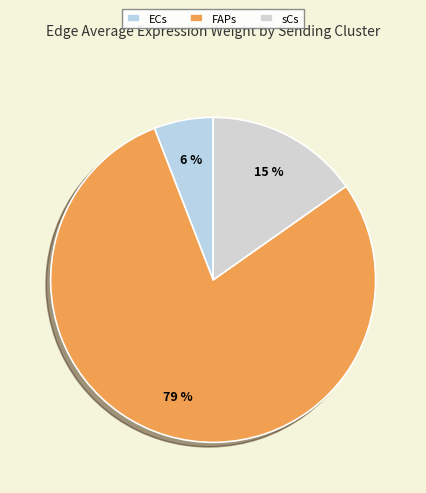

Is sCs the majority of the pie?

No